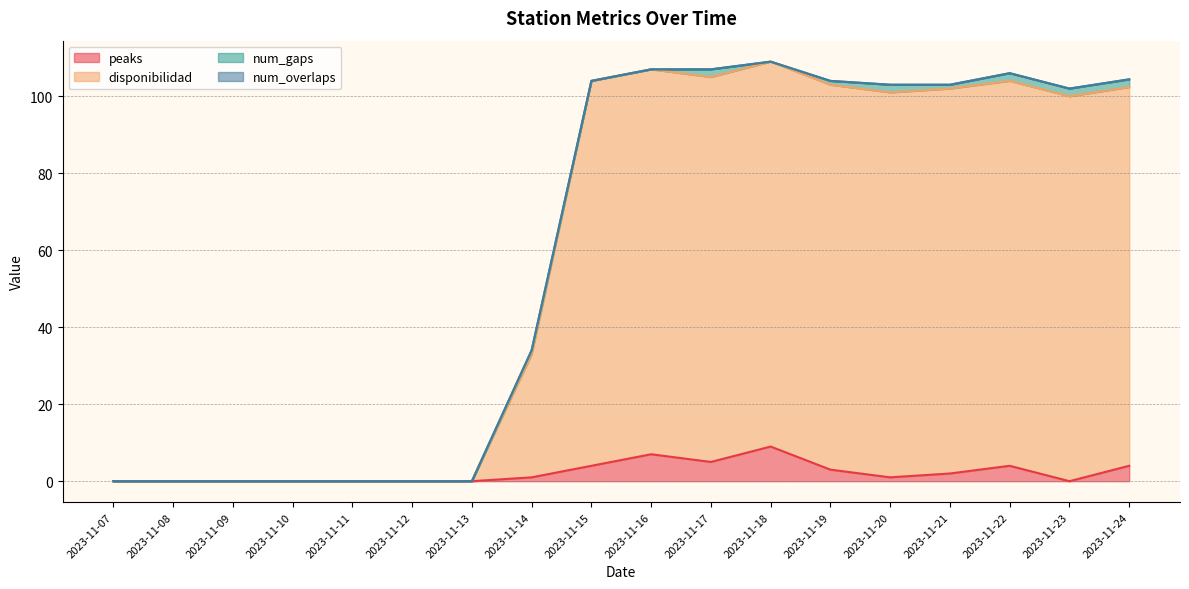

Is it true that disponibilidad equals 104.0 at 2023-11-15?

True